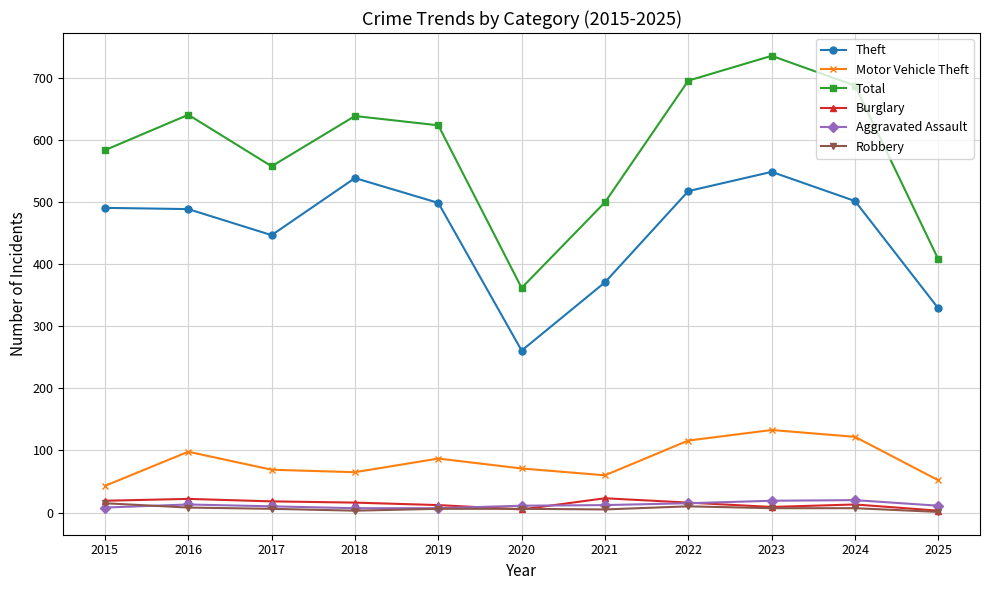

What is the value of the Total point at the 1st from the left?

584